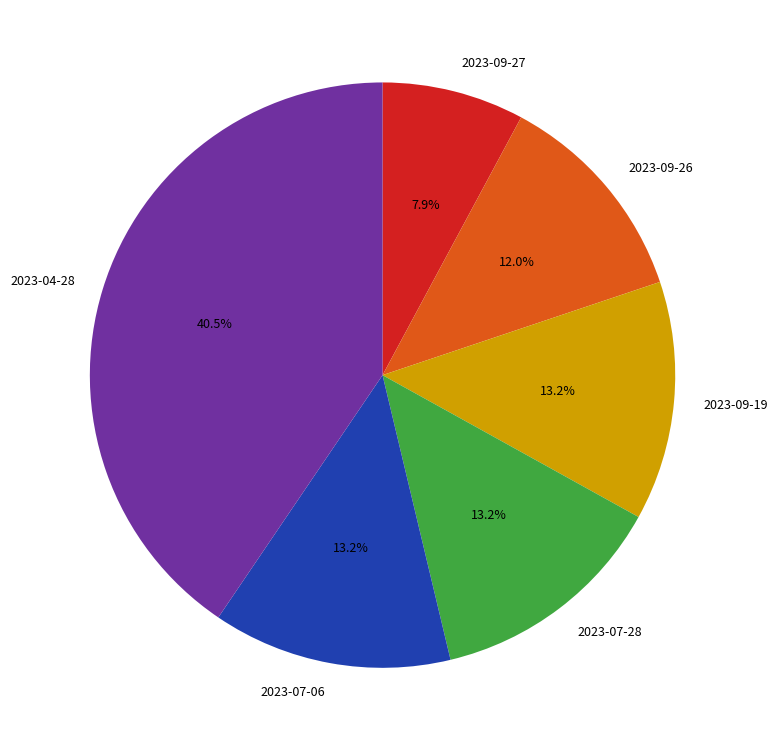

To the nearest percent, what is the combined percentage of 2023-07-28 and 2023-09-19?

26%